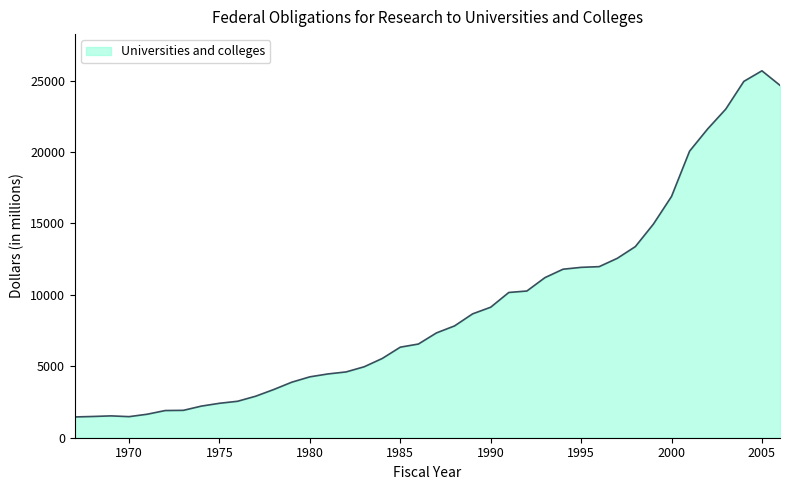

What is the minimum value shown in the chart?

1454.3